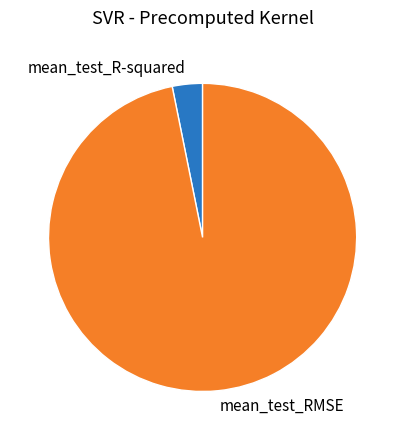

How many segments does this pie chart have?

2